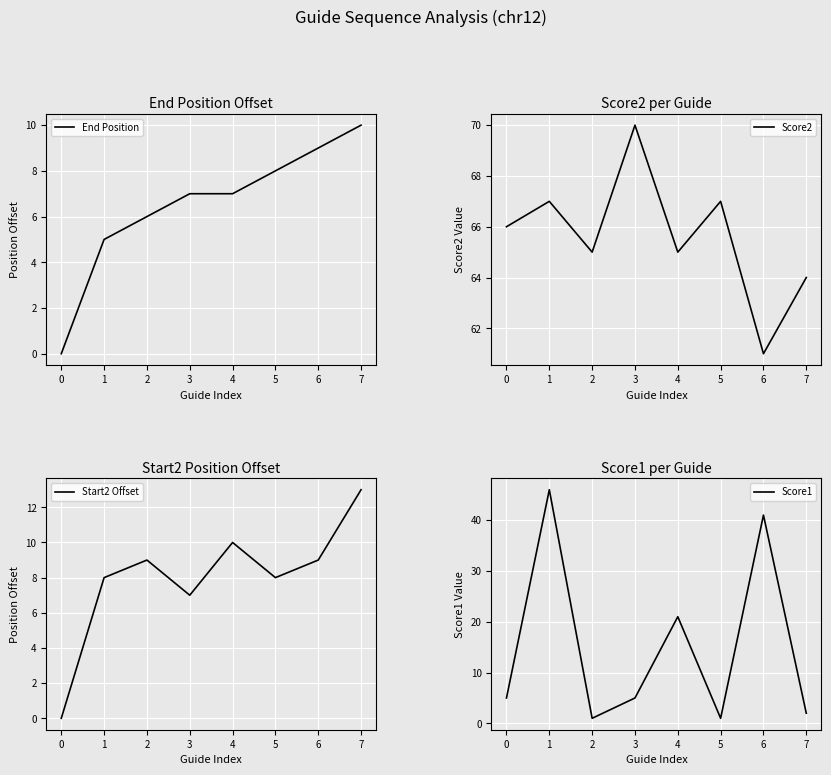

What is the sum of the End Position values at 5 and 2?

14